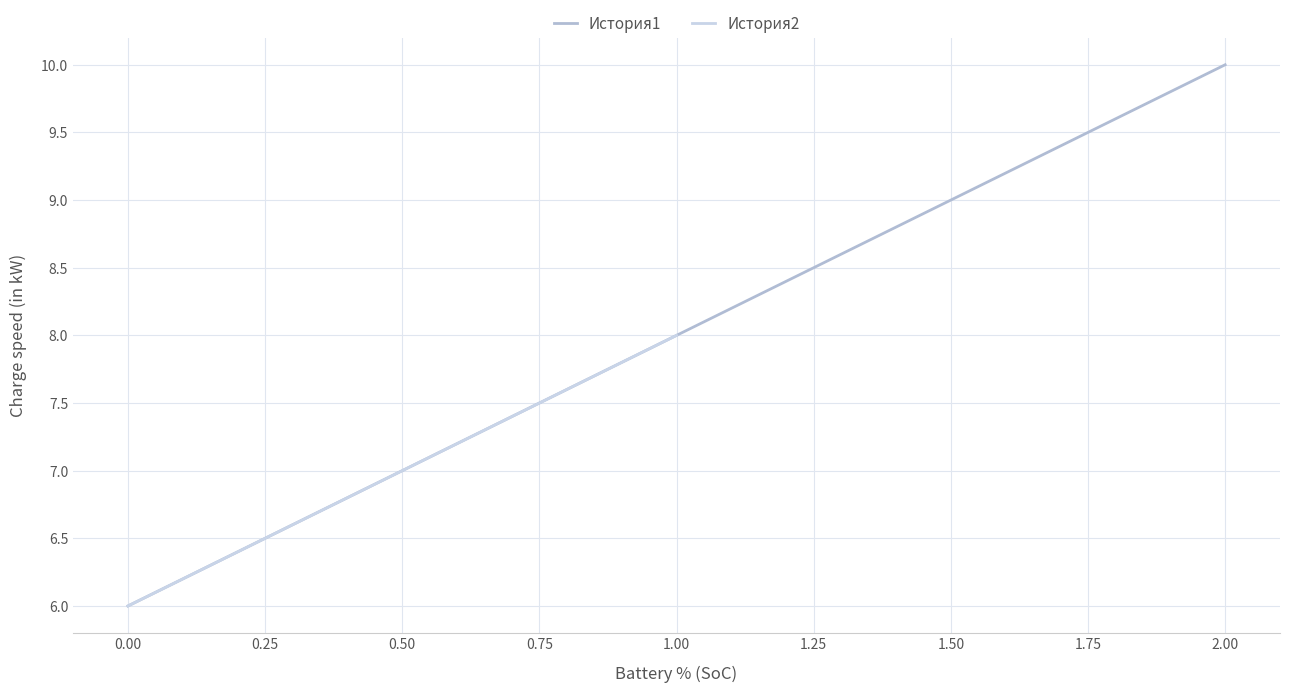

List the labels in order of История1 value, largest first.

2.00, 1.00, 0.00